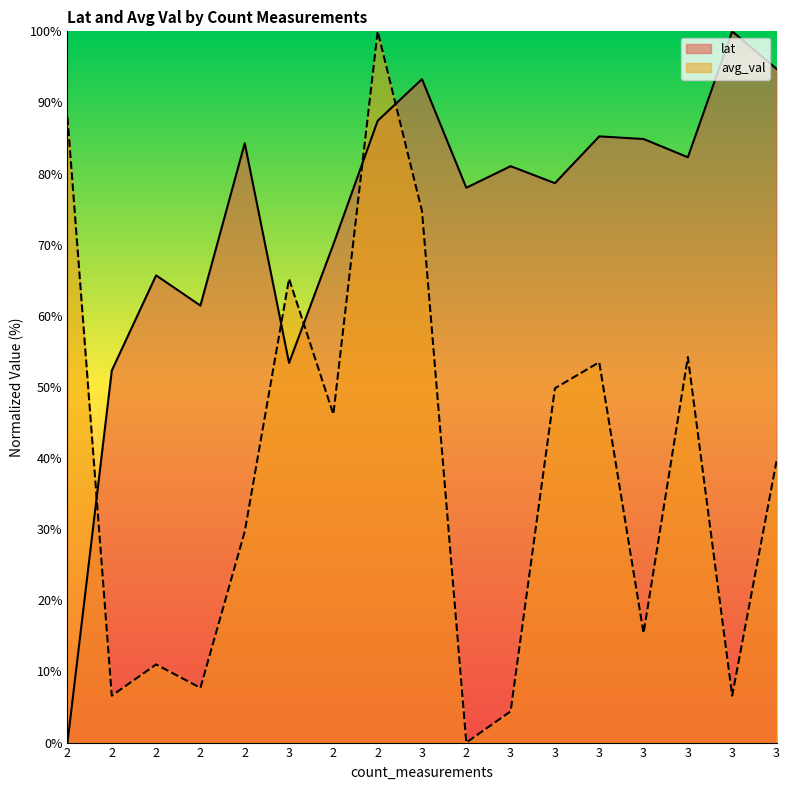

What is the greatest value displayed?

100.0